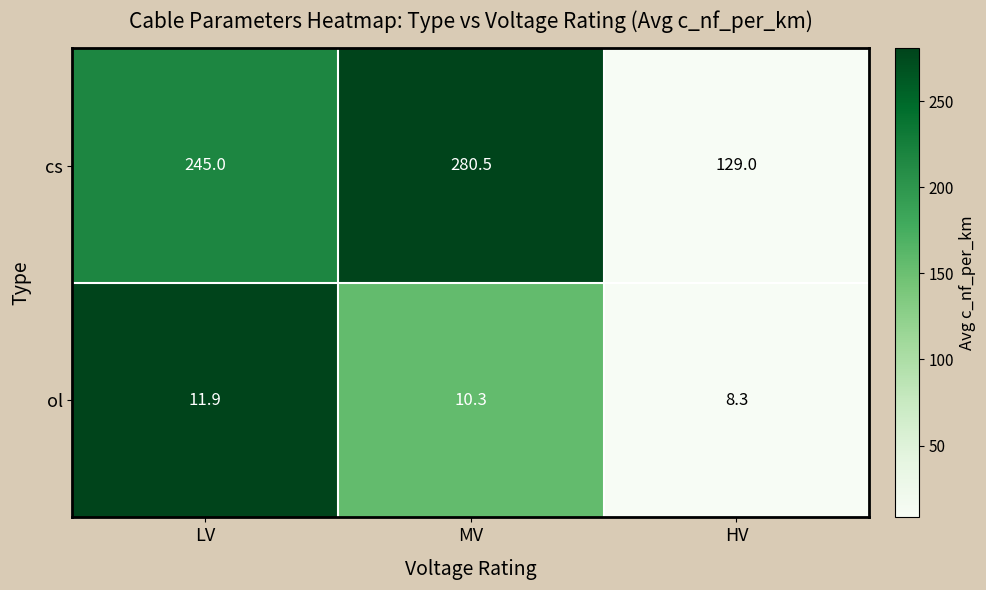

What is the difference between the cs values at LV and MV?

35.5